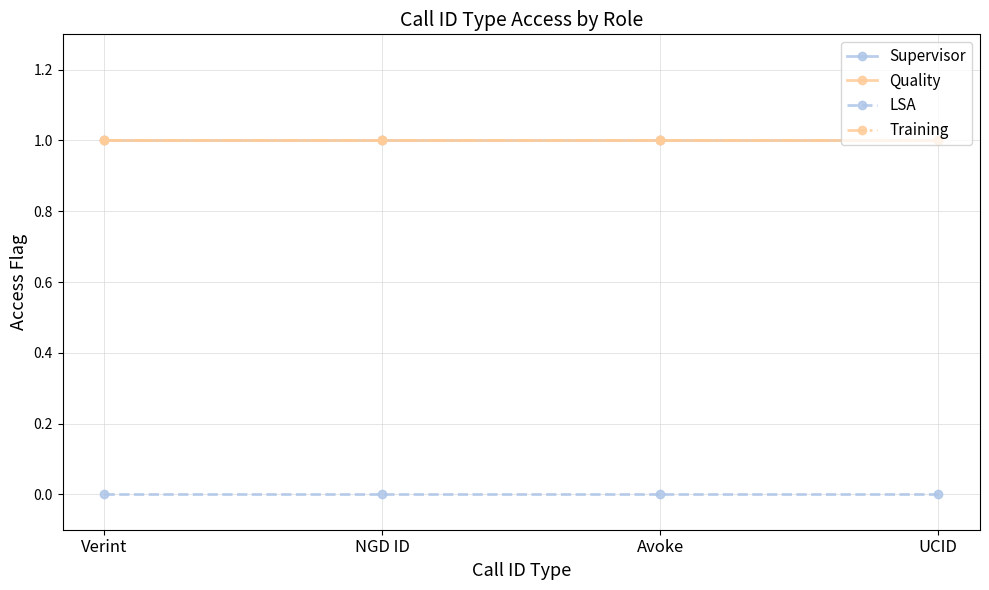

Between Verint and UCID, which is larger?

Verint